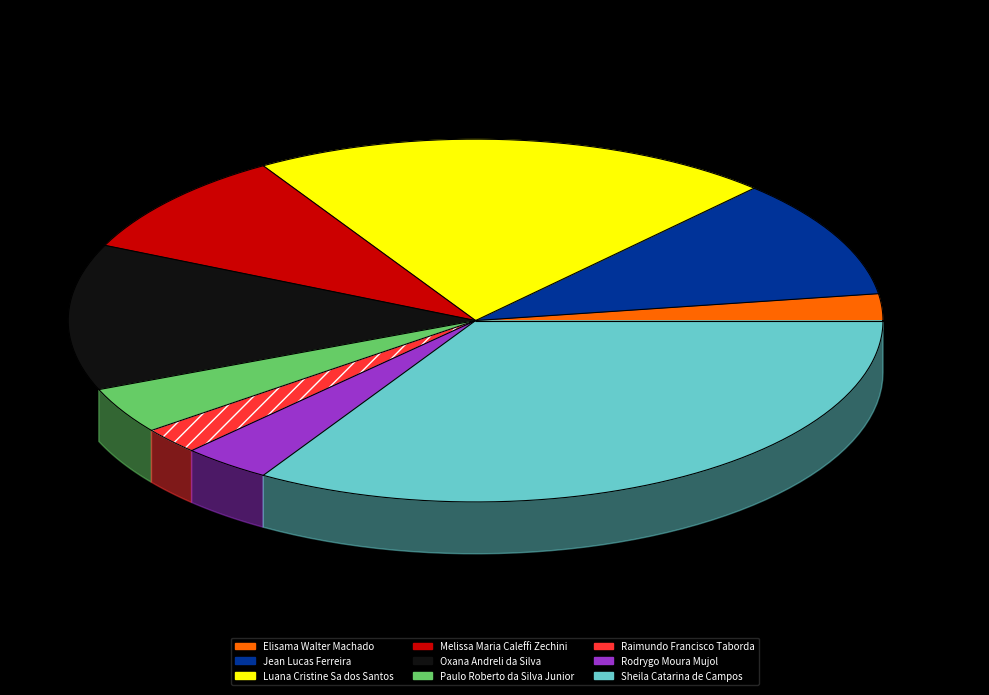

How many slices are in this pie chart?

9